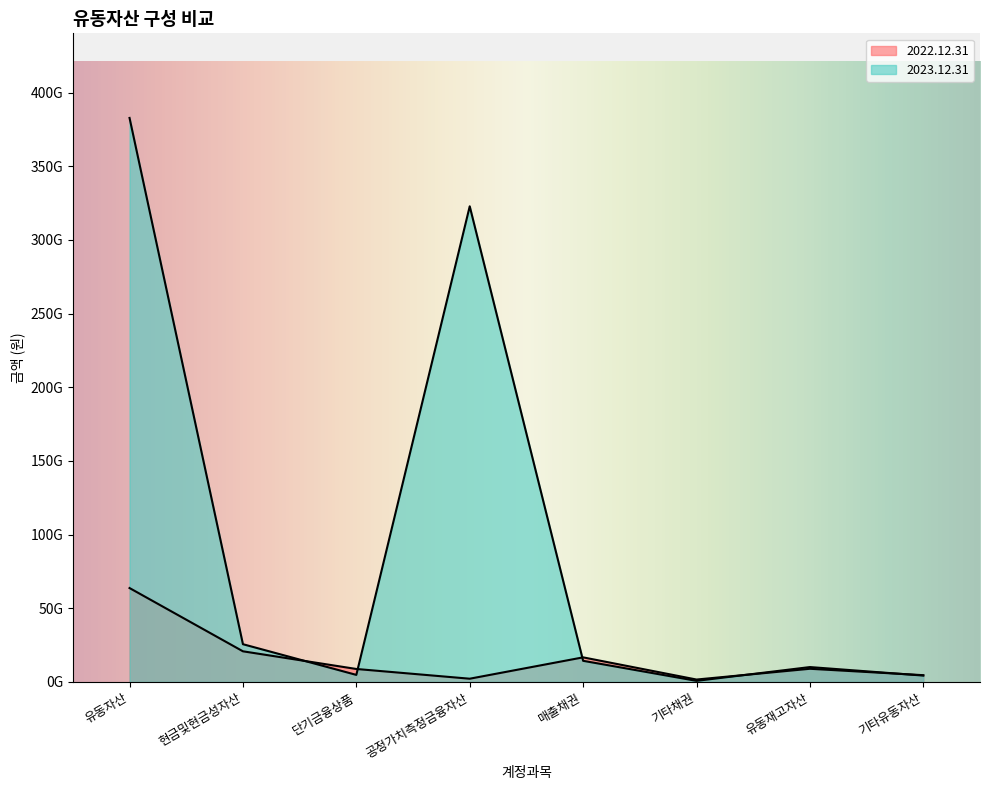

At which label does 2022.12.31 reach its peak?

유동자산